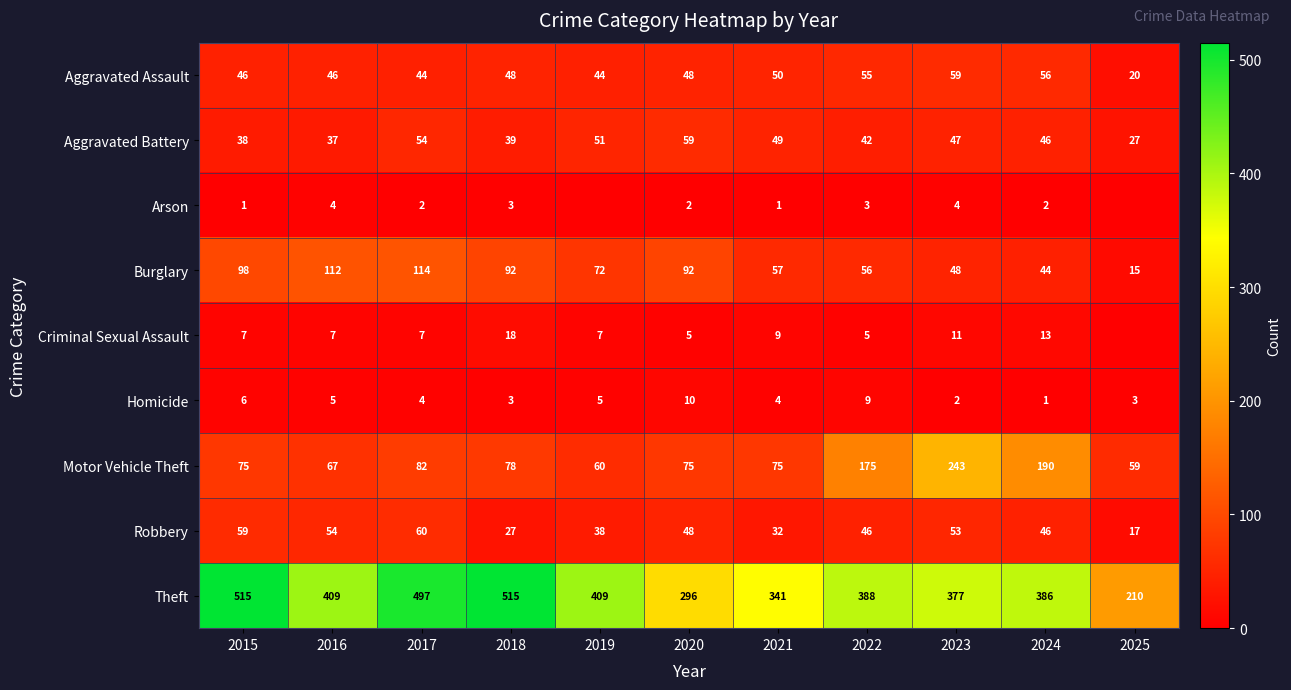

Read the Aggravated Assault value at 2024, to the nearest 5.

55